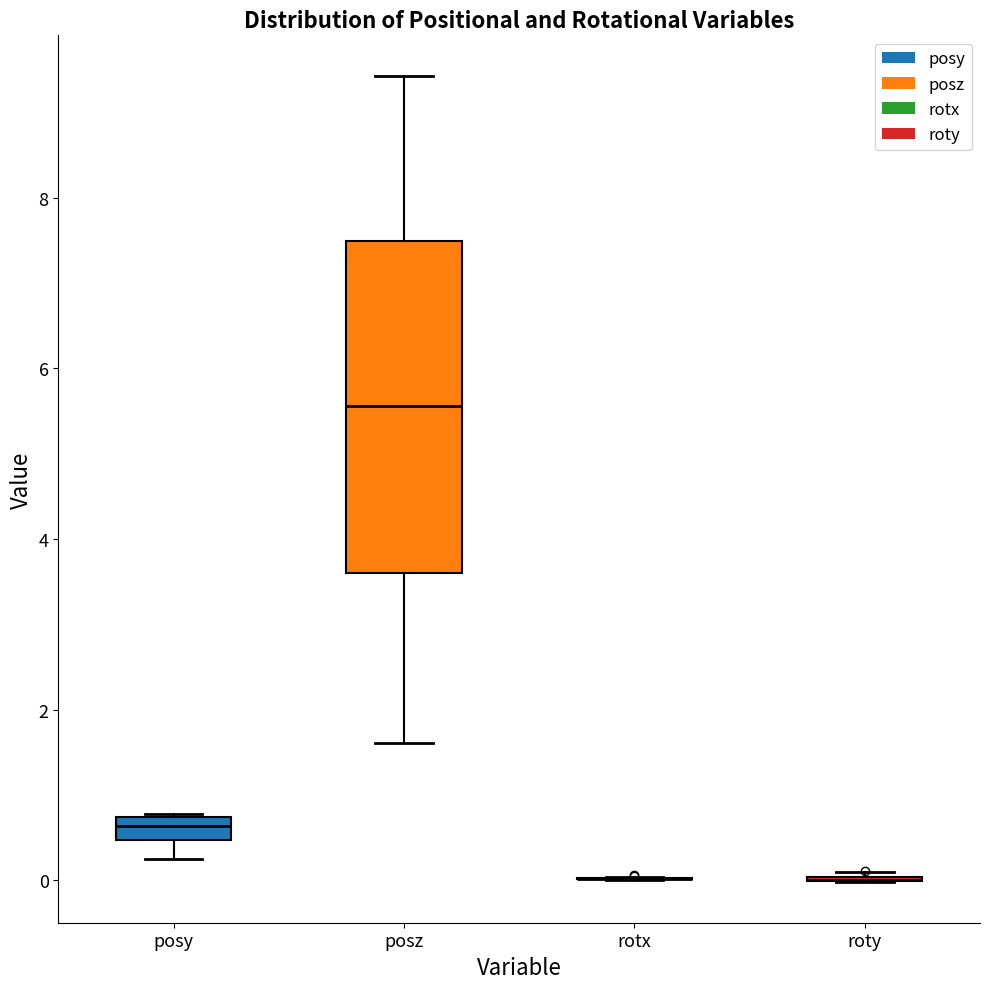

Where does the upper whisker of the box for posz end on the y-axis? The values are not printed on the chart, so give them approximately, as read against the axis.

9.4